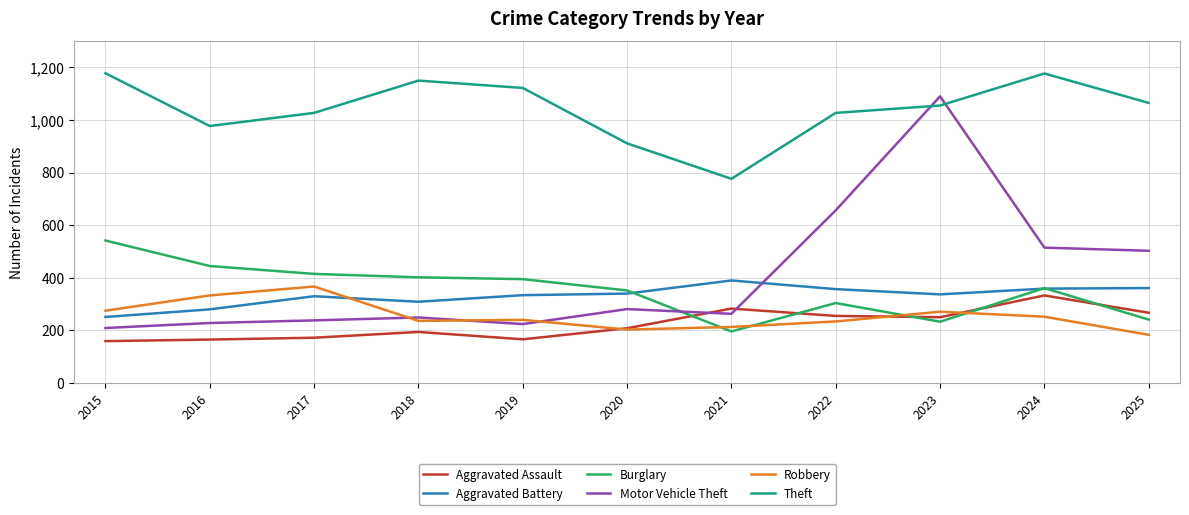

How many lines are shown in the chart?

6